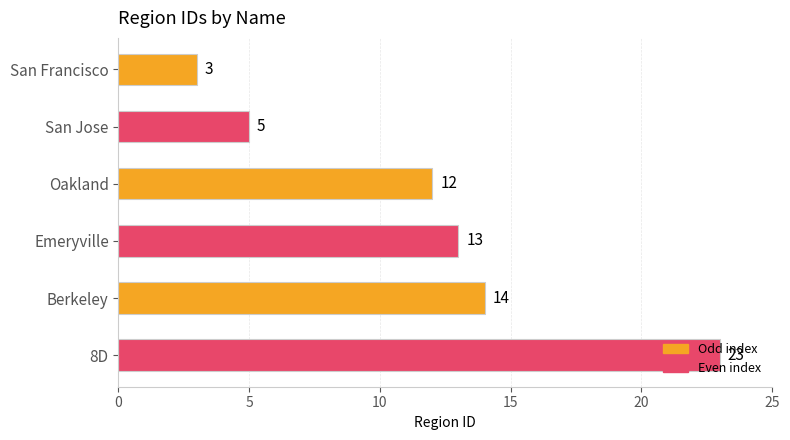

How many data points are less than 13?

3